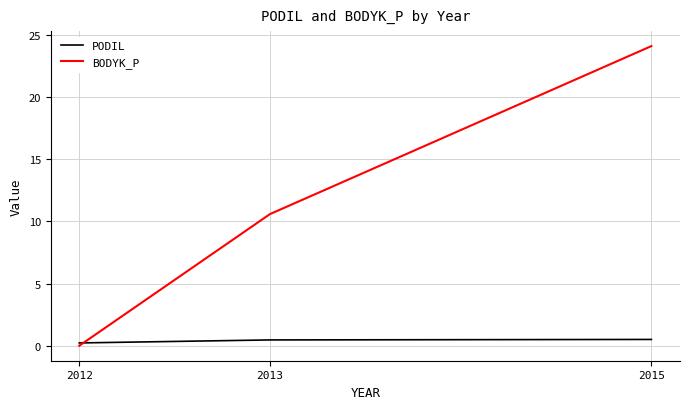

What is the spread (max minus min) of values at 2012?

0.2